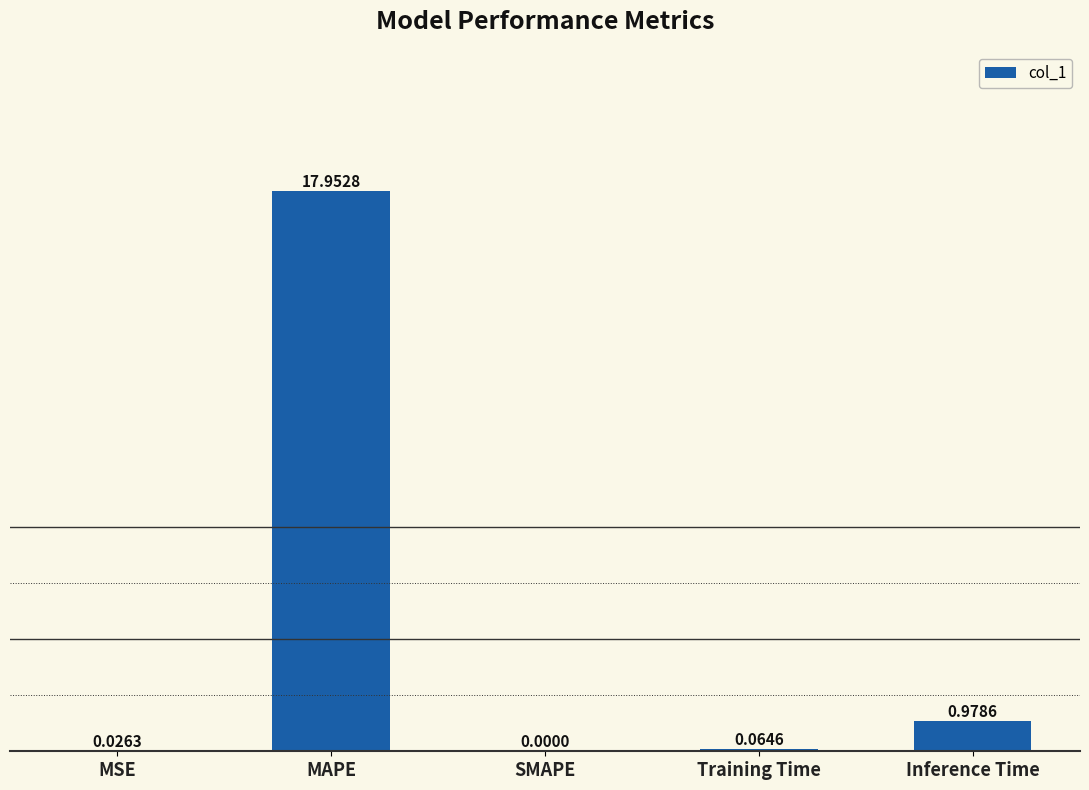

What is the maximum value shown in the chart?

18.0